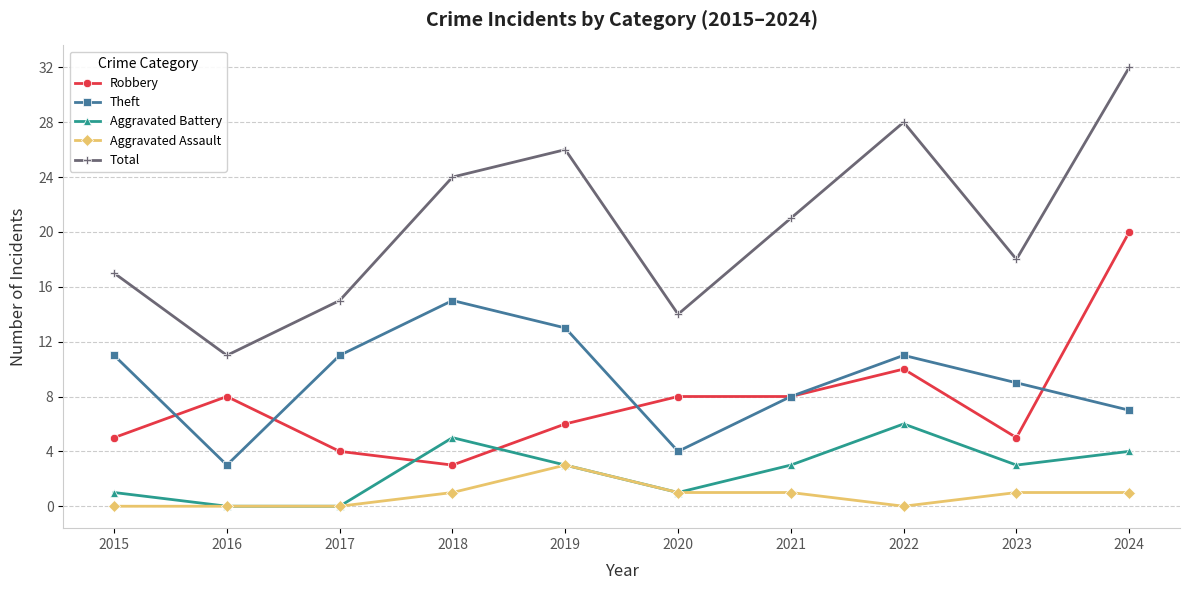

True or false: Aggravated Assault and Theft intersect in this chart.

False